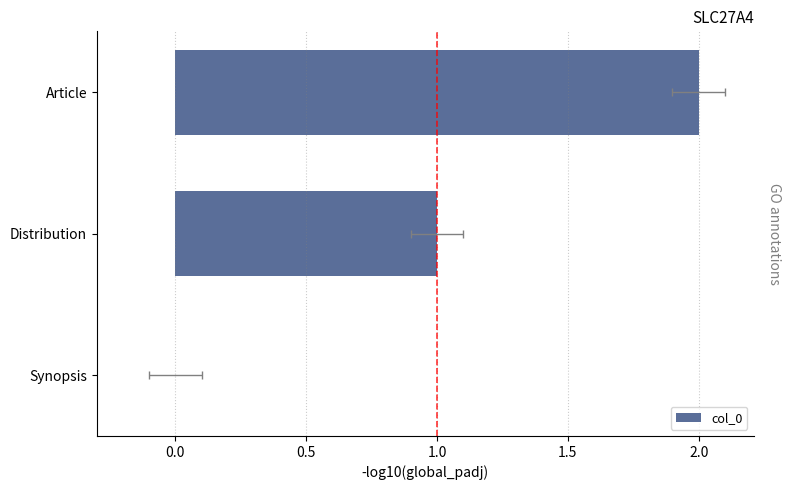

Reading left to right, extract all data points from this chart.

0	1	2